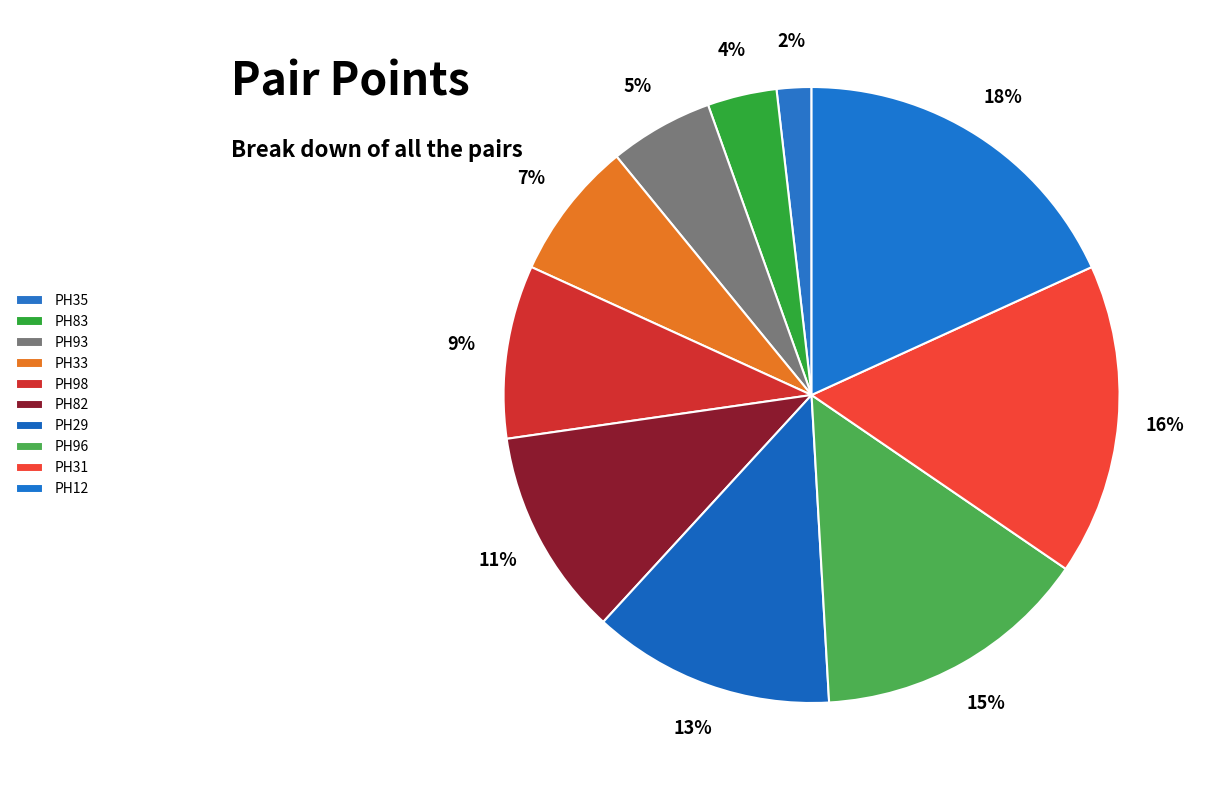

Which slice is the smallest?

PH35